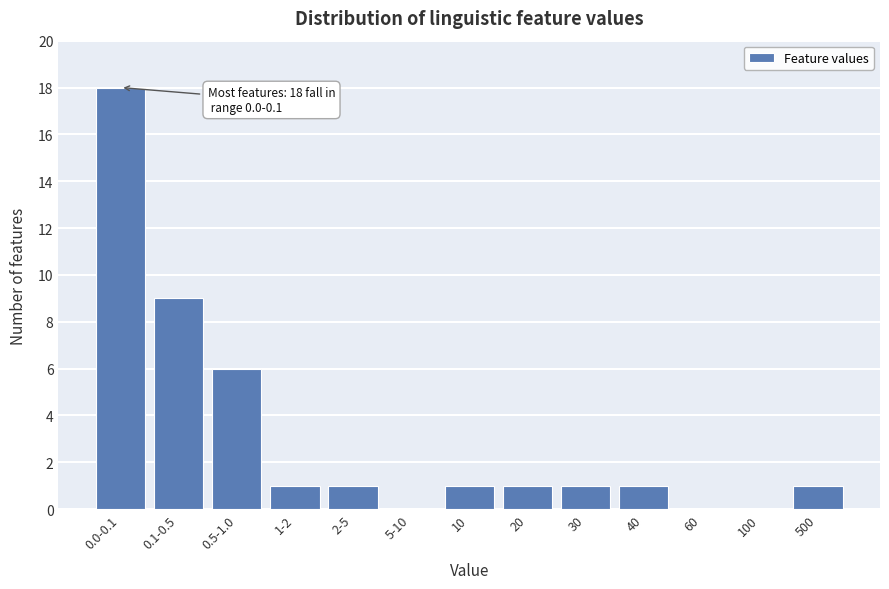

Reading left to right, list all the values displayed in this chart.

0.0-0.1=18	0.1-0.5=9	0.5-1.0=6	1-2=1	2-5=1	5-10=0	10=1	20=1	30=1	40=1	60=0	100=0	500=1